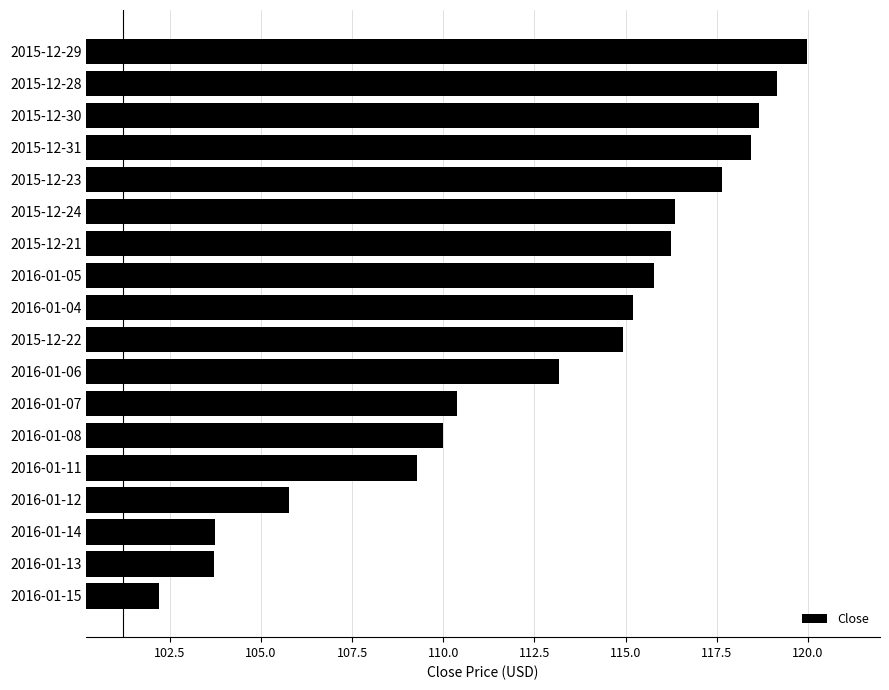

At which category does the chart reach its peak across all series?

2015-12-29